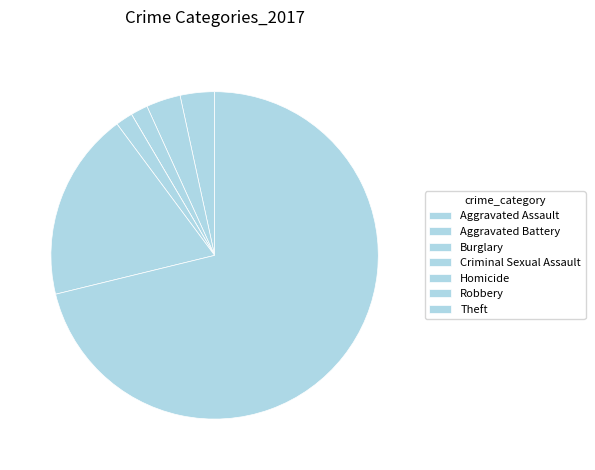

To the nearest percent, what portion does Burglary represent?

2%